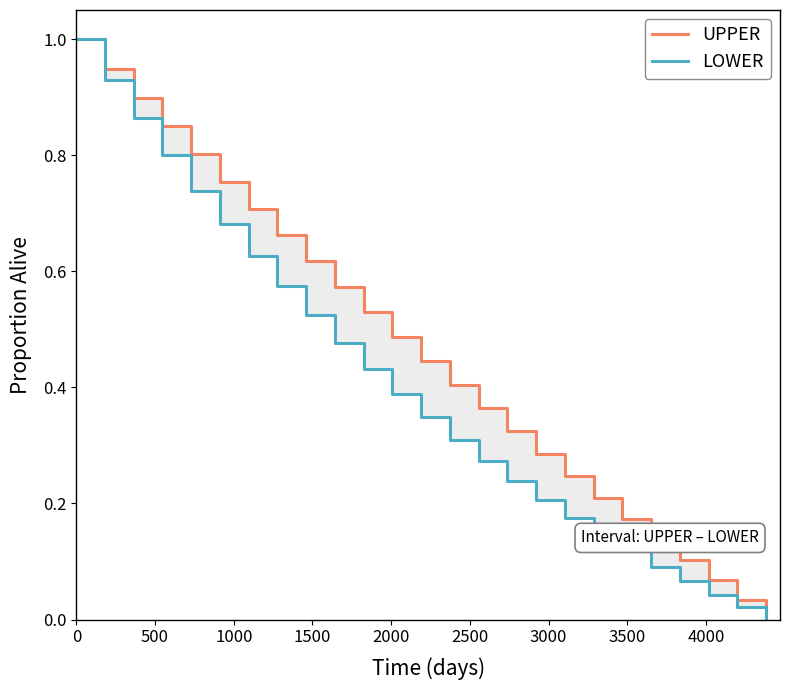

True or false: UPPER and LOWER cross at least once.

False